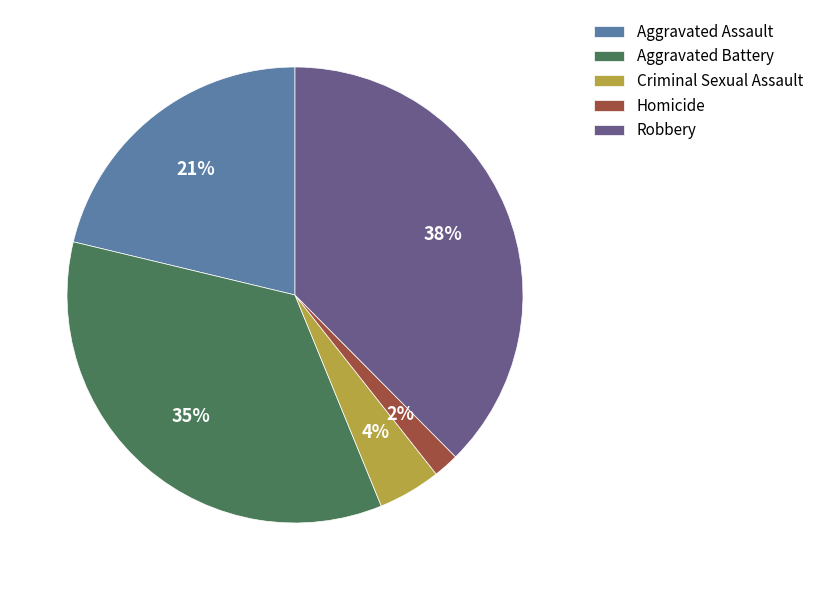

Is there any slice that represents more than half of the pie?

No